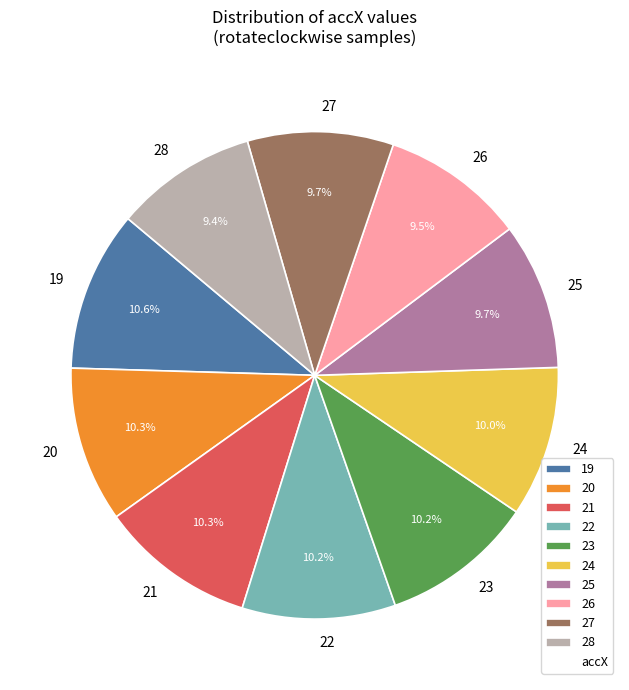

Do 25 and 23 together represent more than half of the pie?

No